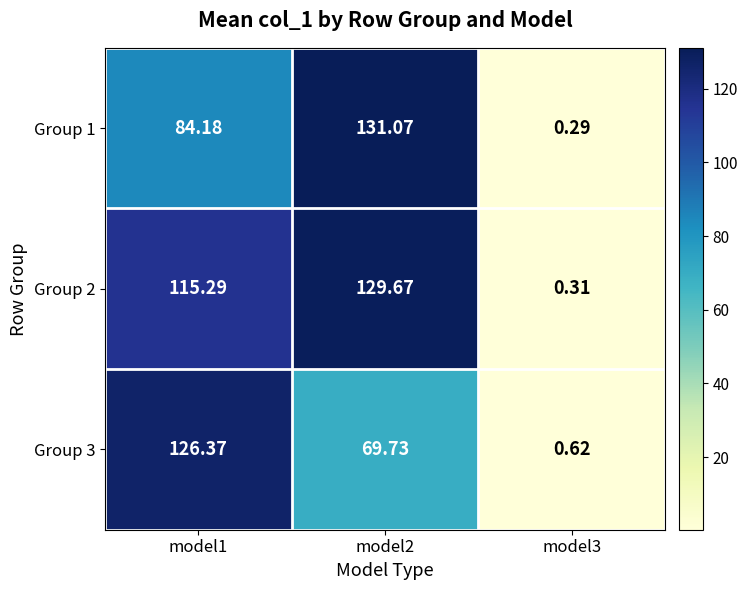

What is the total value across all series at model3?

1.2